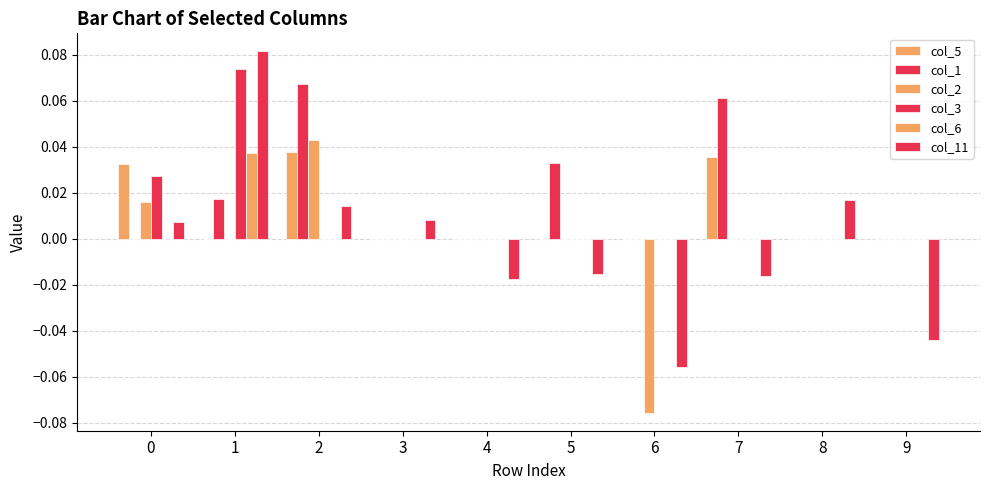

Does the chart contain stacked bars?

No